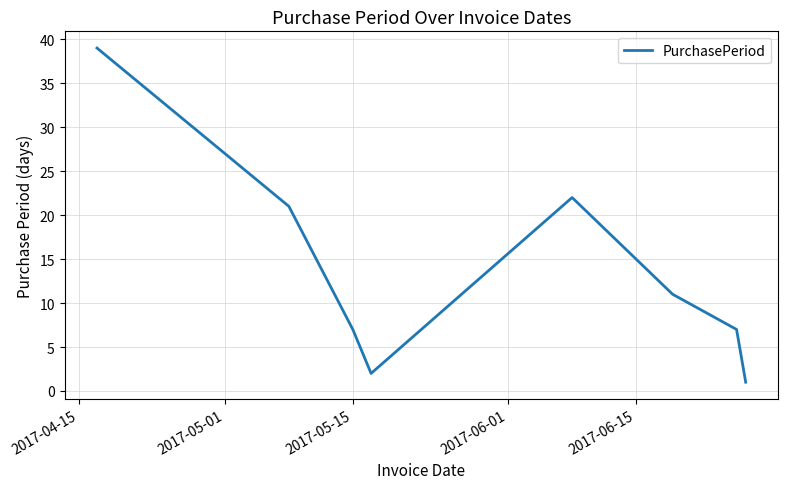

What is the difference between the maximum and minimum values?

38